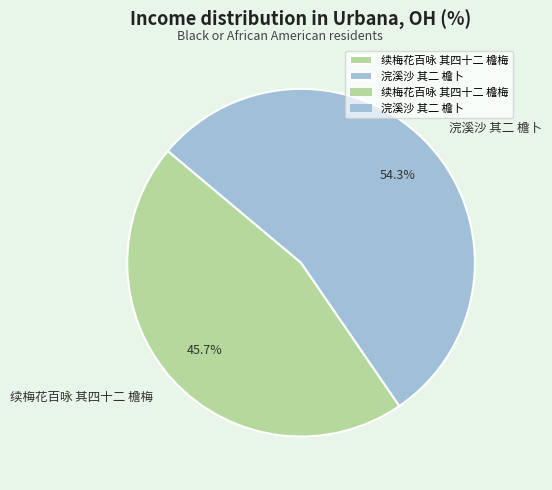

How many segments does this pie chart have?

2